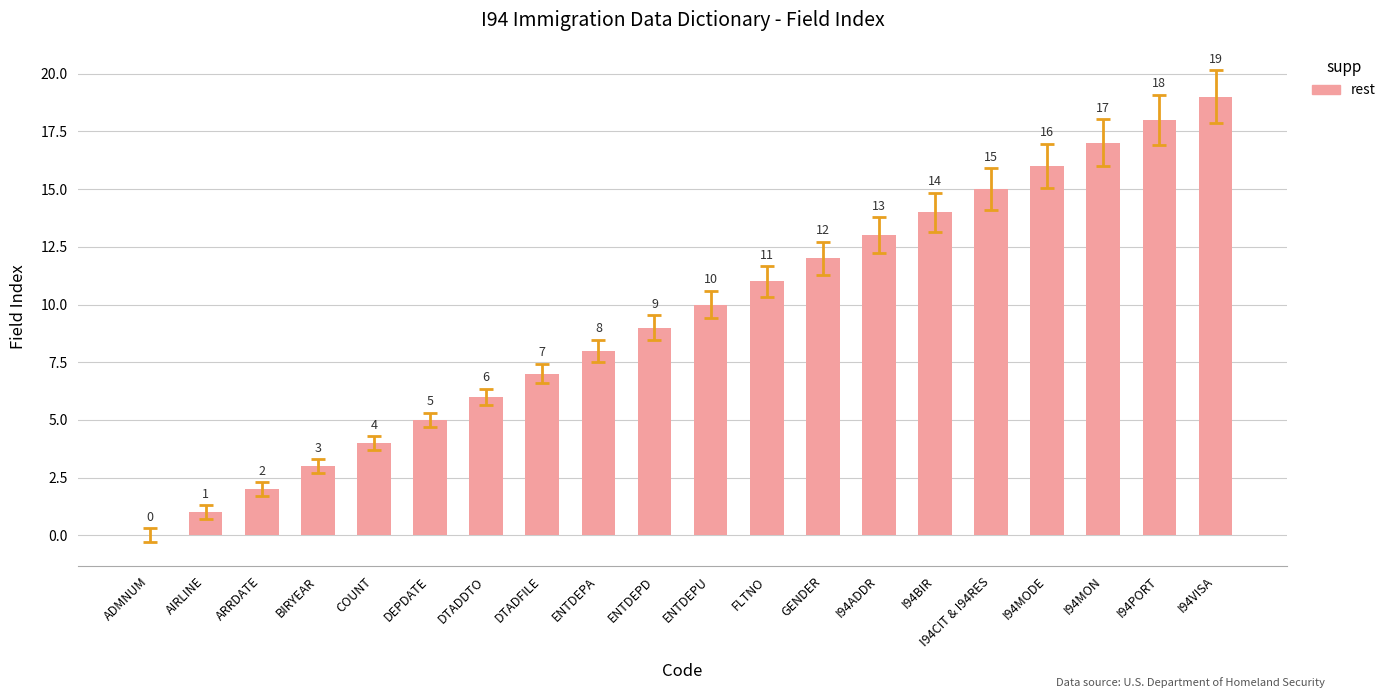

Reading left to right, what are all the values shown in this chart?

ADMNUM=0	AIRLINE=1	ARRDATE=2	BIRYEAR=3	COUNT=4	DEPDATE=5	DTADDTO=6	DTADFILE=7	ENTDEPA=8	ENTDEPD=9	ENTDEPU=10	FLTNO=11	GENDER=12	I94ADDR=13	I94BIR=14	I94CIT & I94RES=15	I94MODE=16	I94MON=17	I94PORT=18	I94VISA=19